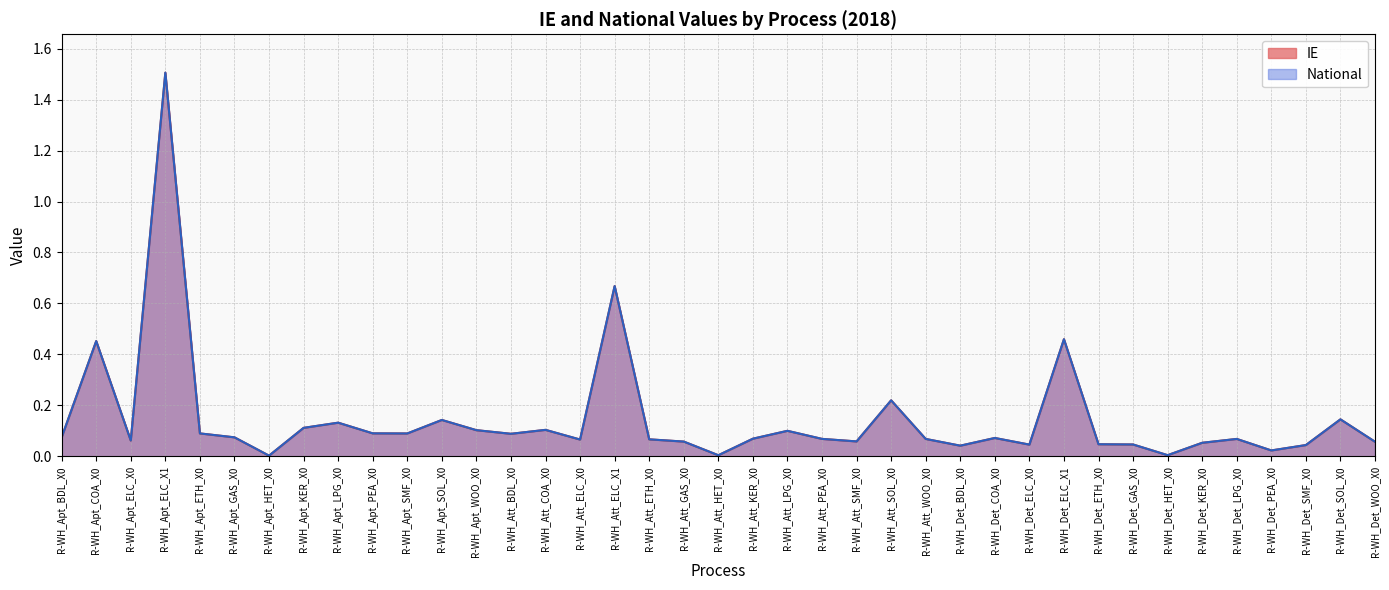

At which label is IE closest to 0?

R-WH_Apt_HET_X0